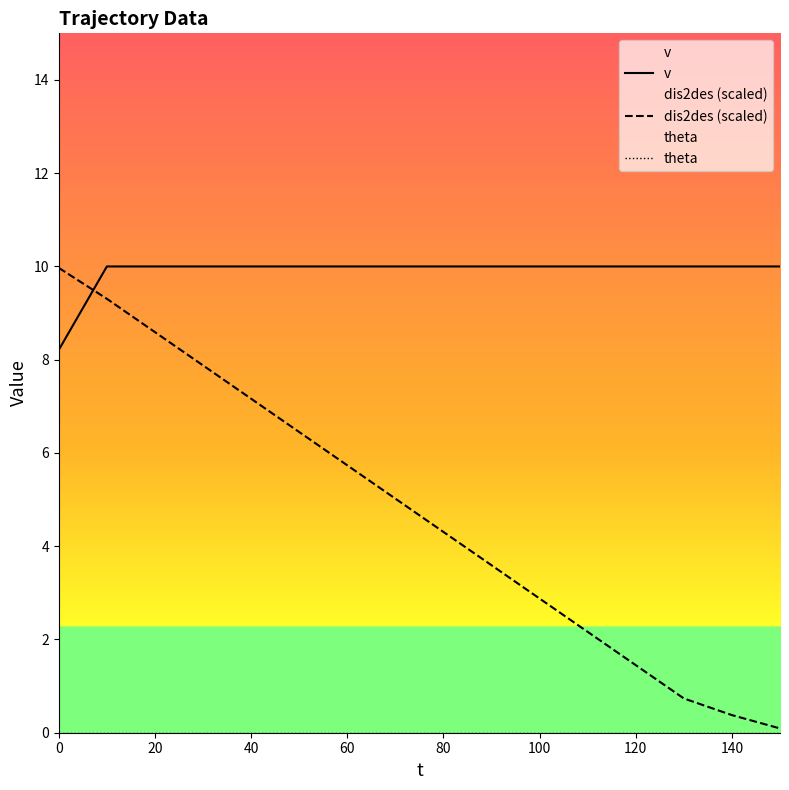

What is the minimum value for v?

8.2